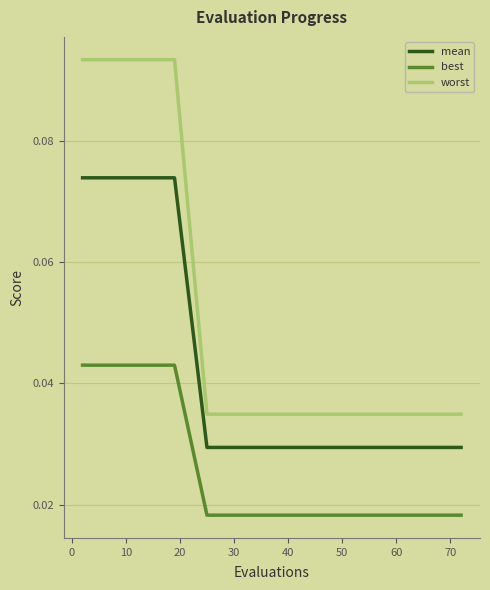

Which series has the largest total across all categories?

worst